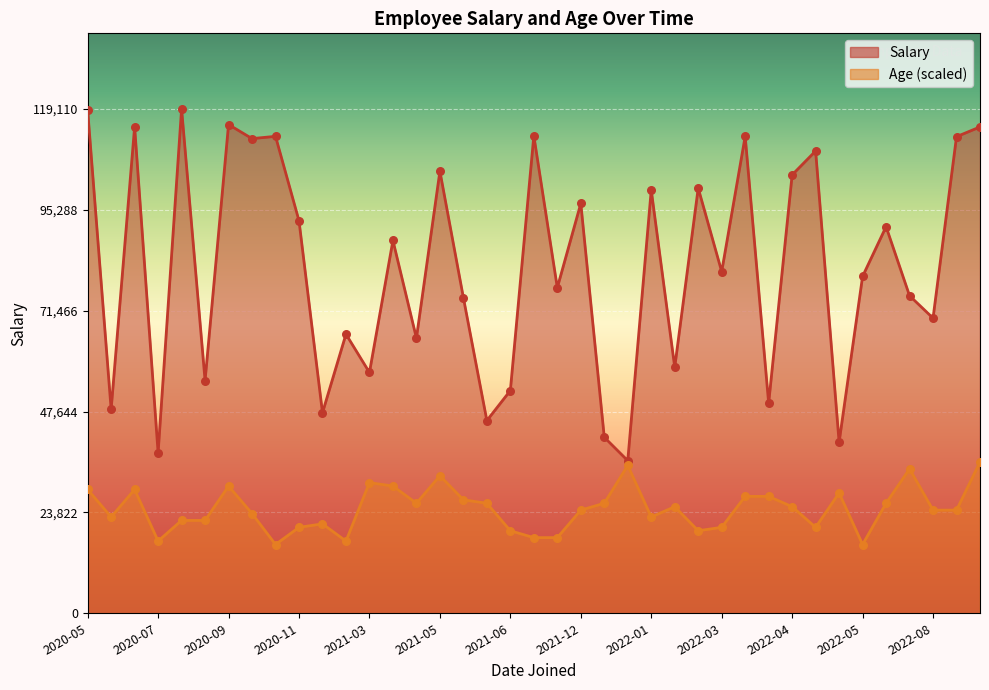

Which series has the widest spread of Y values?

Salary points